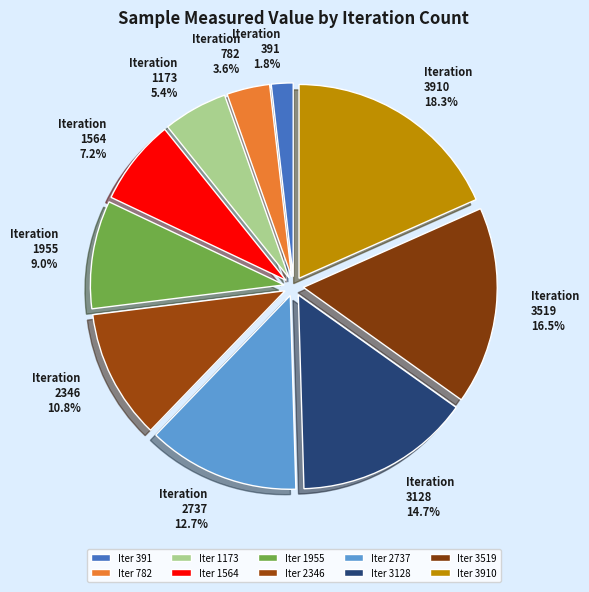

How many segments does this pie chart have?

10